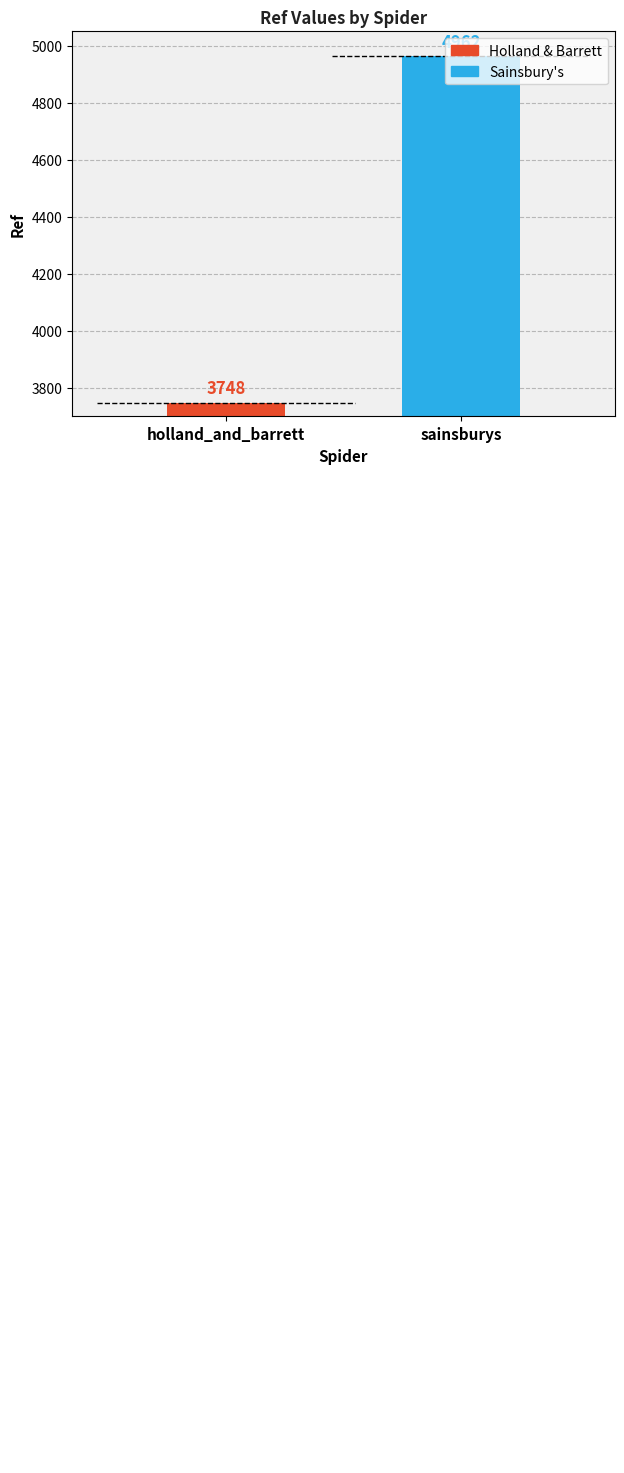

What is the ratio of the value at sainsburys to the value at holland_and_barrett?

1.3